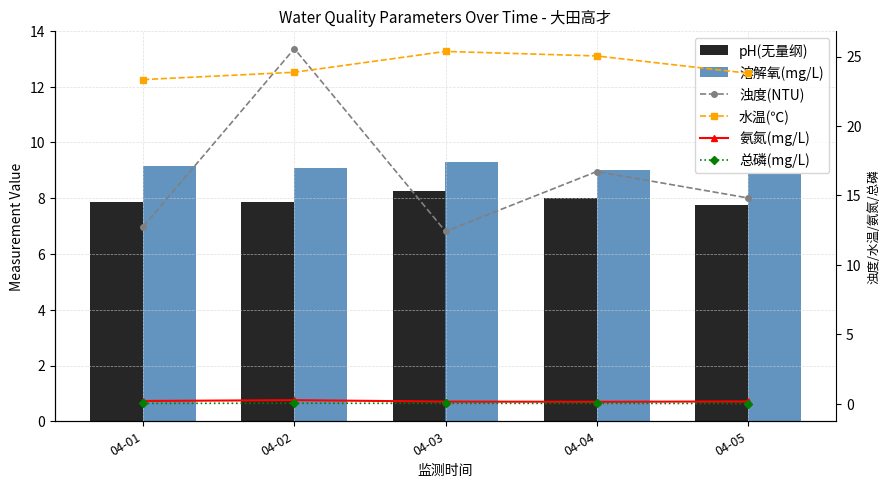

Reading left to right, list all the values displayed in this chart.

pH(无量纲): 7.9	7.9	8.3	8.0	7.8
溶解氧(mg/L): 9.1	9.1	9.3	9.0	8.9
浊度(NTU): 12.8	25.6	12.4	16.7	14.8
水温(℃): 23.3	23.9	25.4	25.0	23.8
氨氮(mg/L): 0.2	0.3	0.2	0.2	0.2
总磷(mg/L): 0.0	0.1	0.0	0.0	0.0